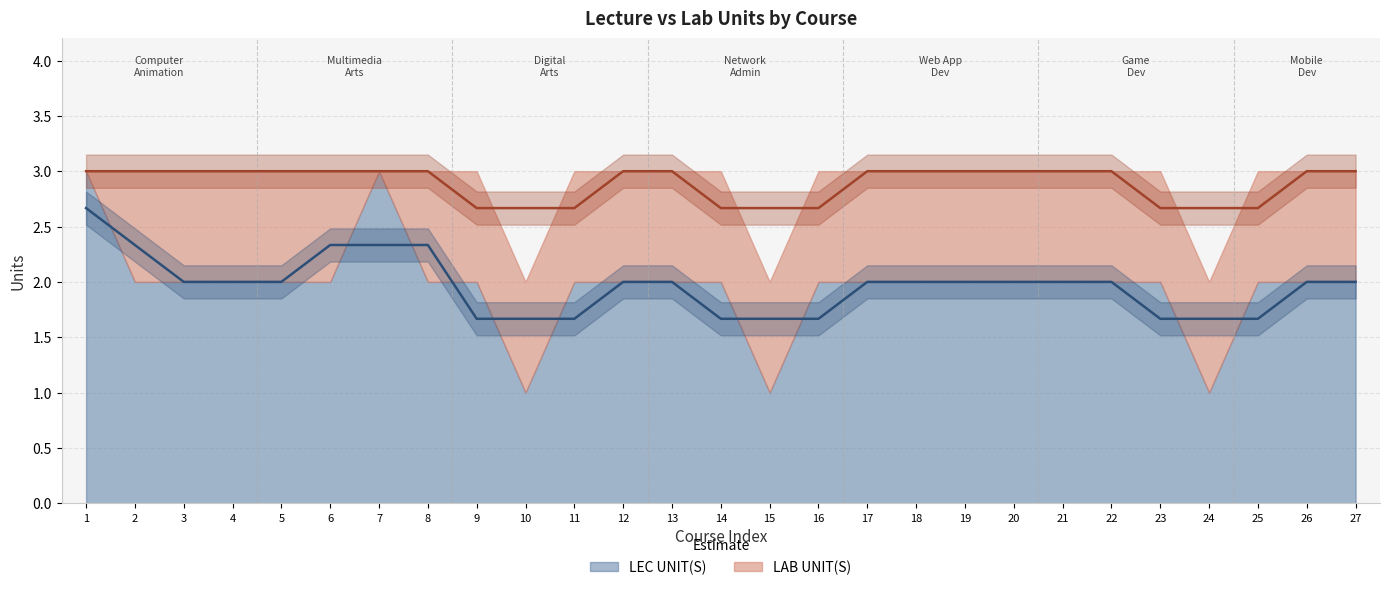

The LAB UNIT(S) series shows 0 at Linux Administration. True or false?

False